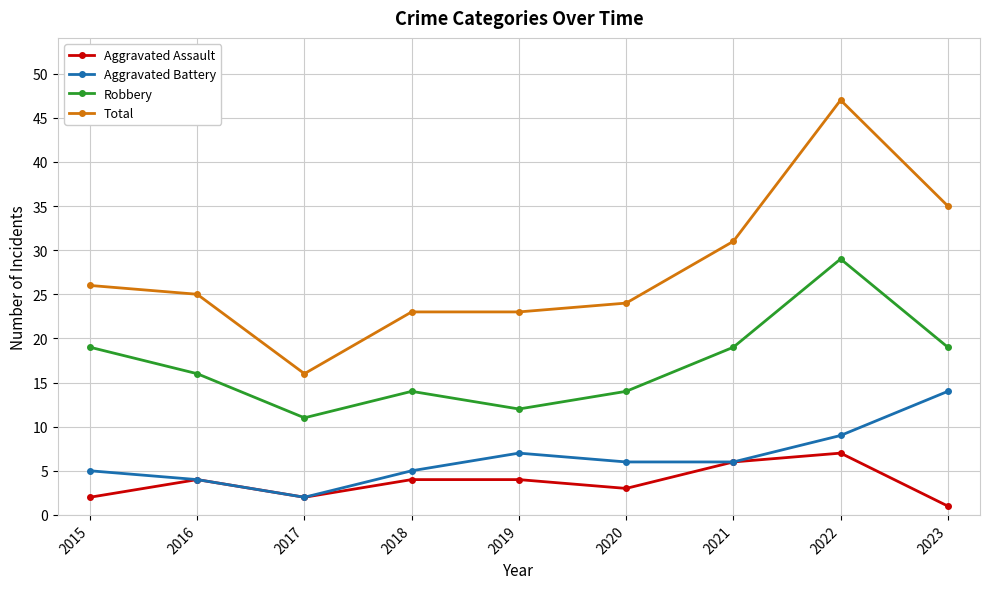

Is it true that Aggravated Battery equals 7 at 2015?

False